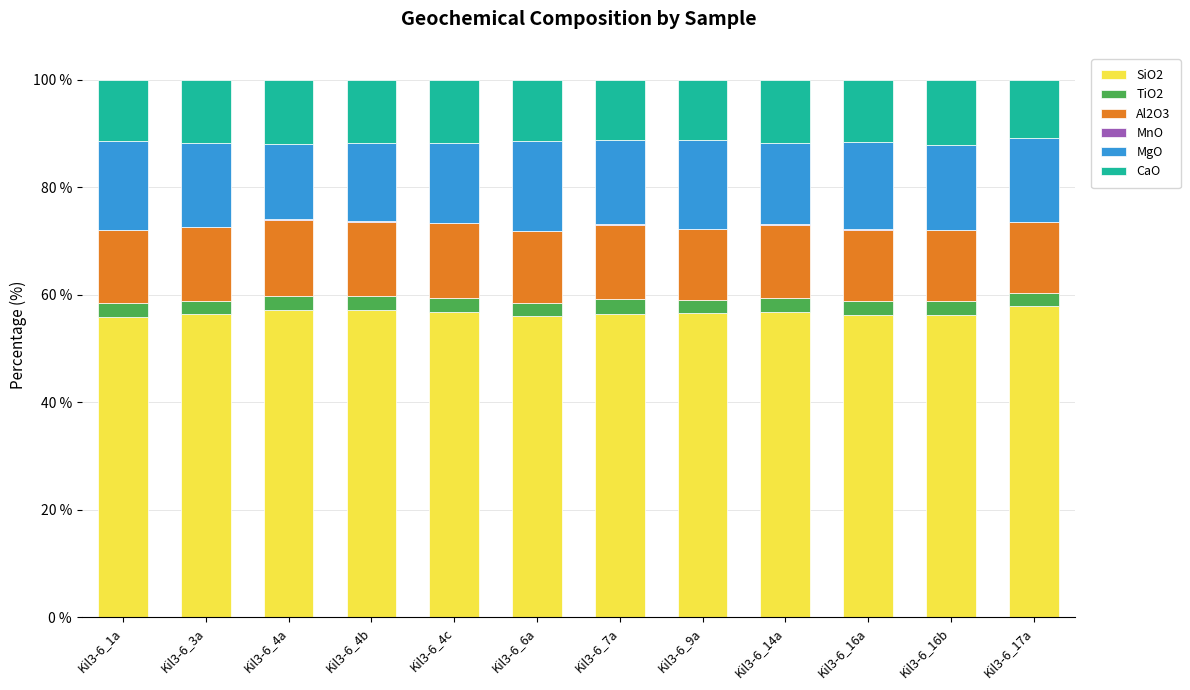

What is the highest value of the SiO2 series?

57.9